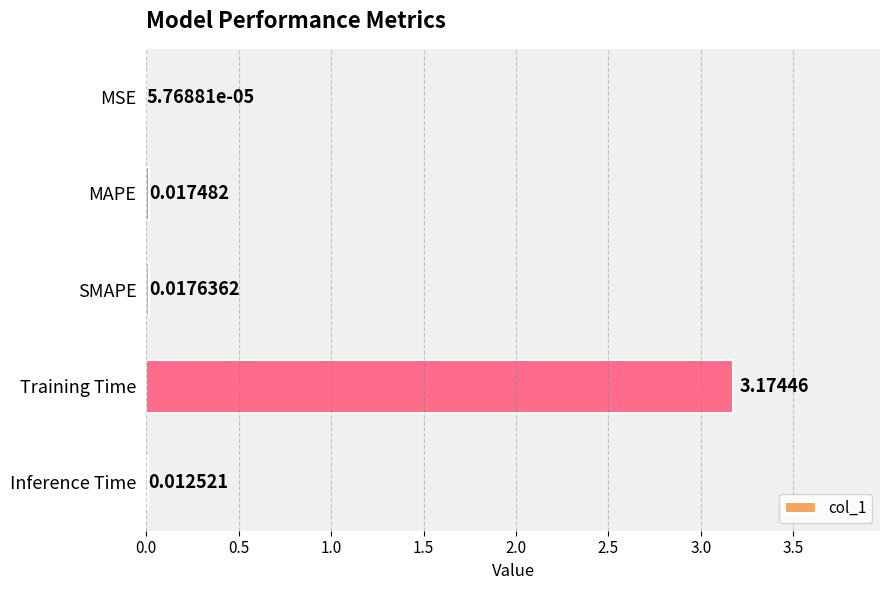

Which category has the highest value across all series?

Training Time